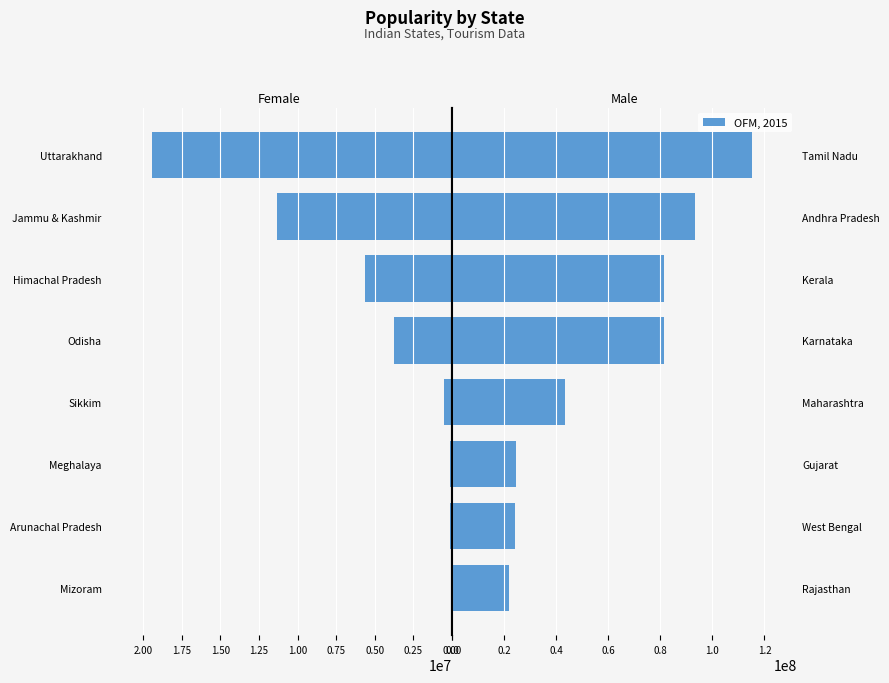

What is the sum of the OFM, 2015 values at Andhra Pradesh and Karnataka?

174611228